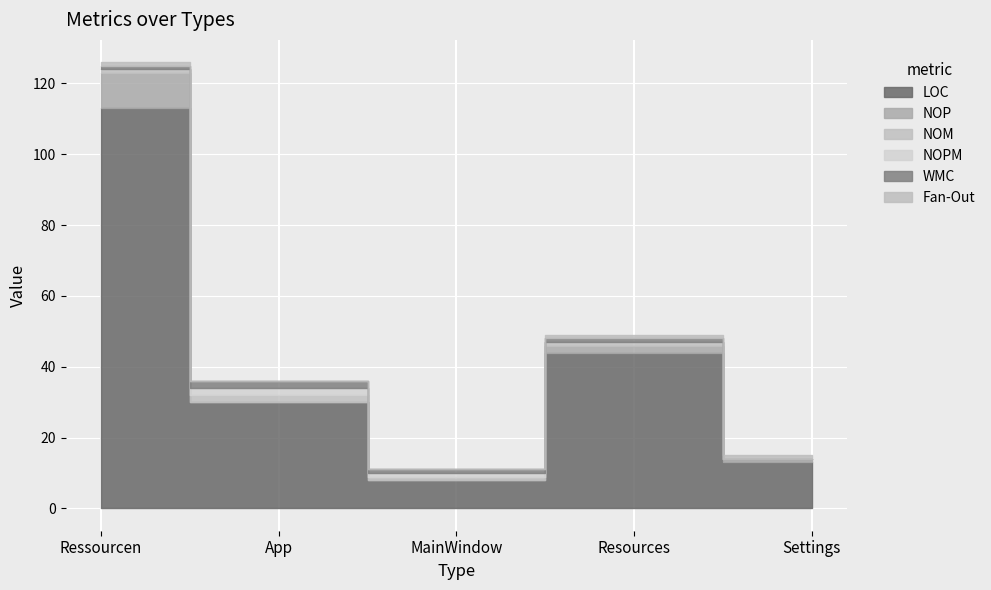

Is it true that NOM equals 1 at Ressourcen?

True